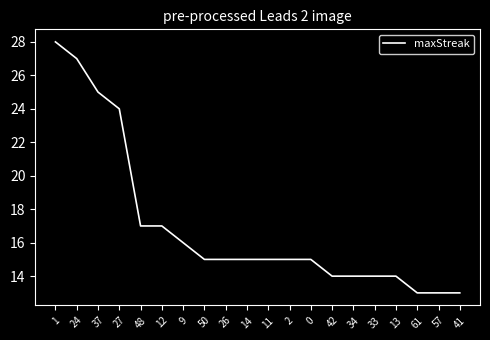

The value at 26 is 26. True or false?

False